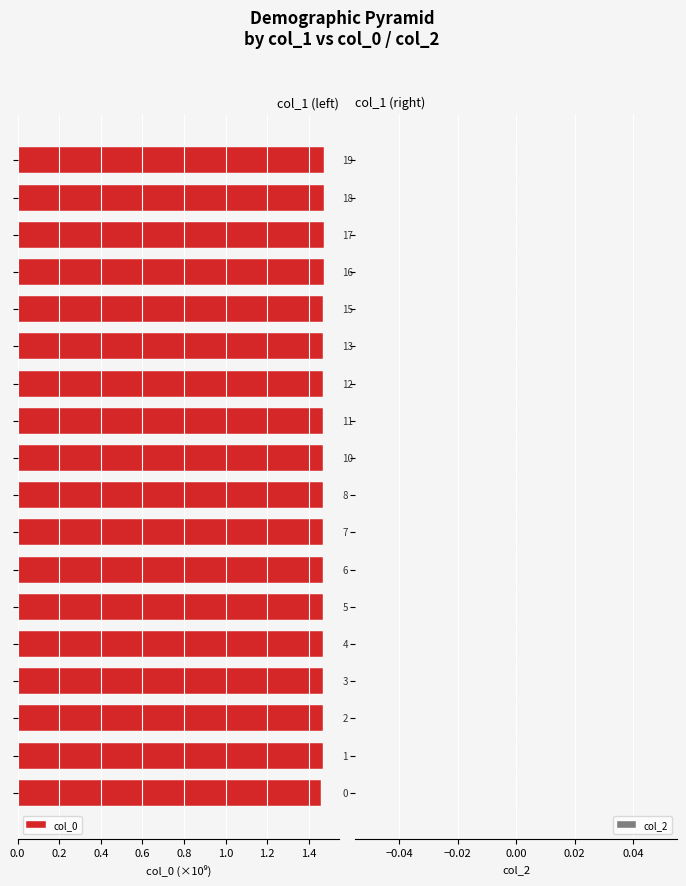

What is the sum of all values?

26.4